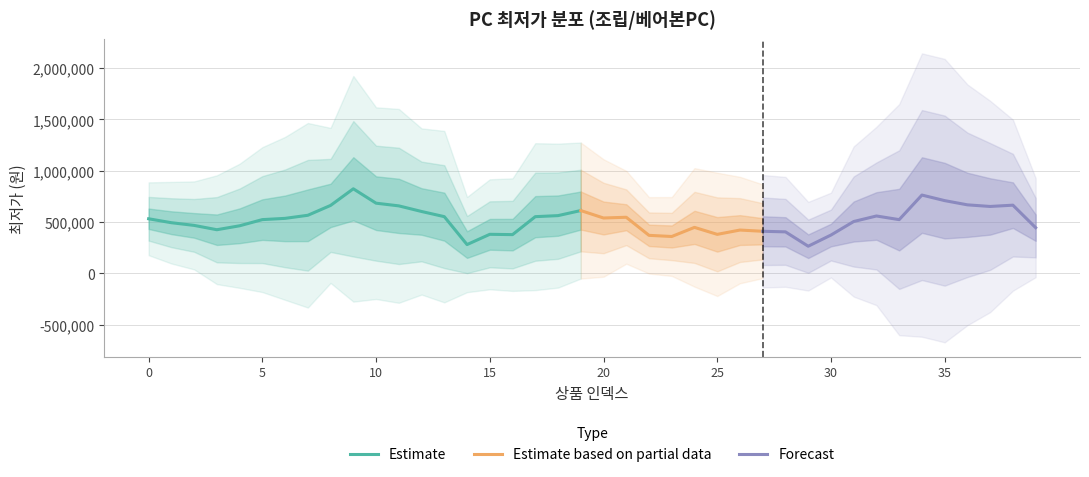

Does the chart display data point markers on the line(s)?

No